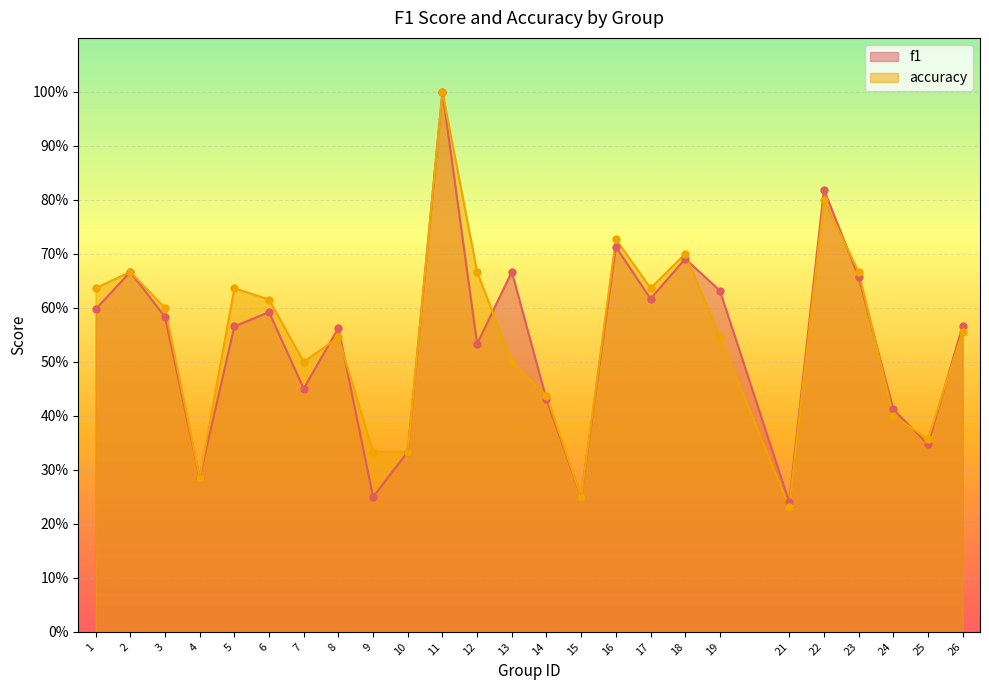

What are all the series names shown in the legend?

f1, accuracy